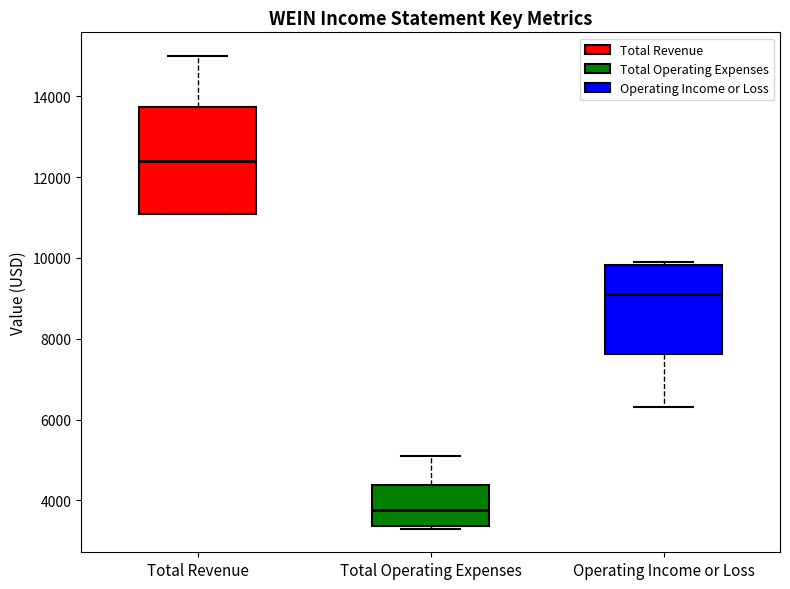

Where does the lower whisker of the box for Operating Income or Loss end on the y-axis? The values are not printed on the chart, so give them approximately, as read against the axis.

6400